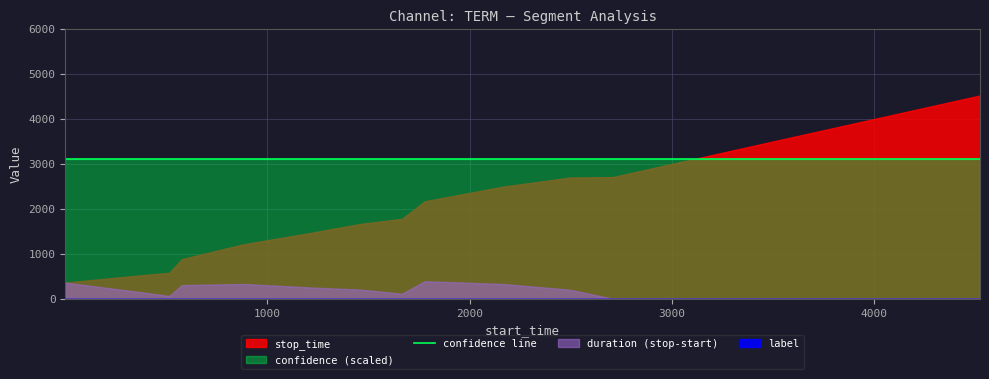

Which series changed the most between 4 and 12?

stop_time